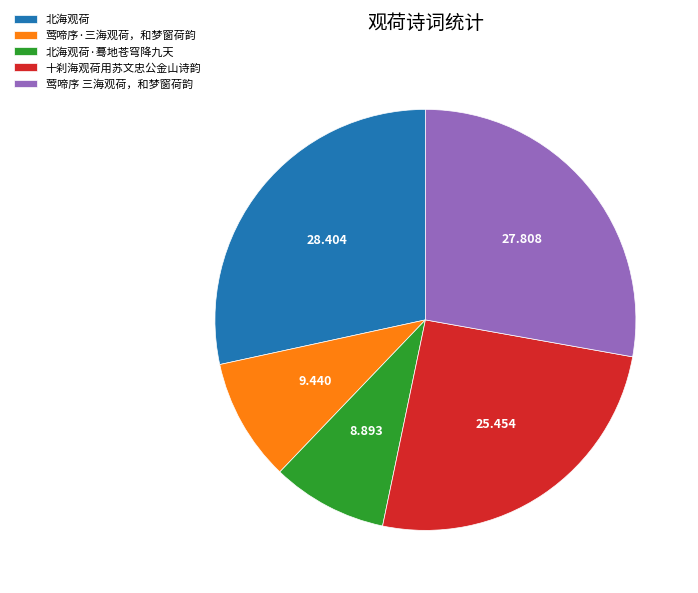

Does 北海观荷 represent more than half of the total?

No